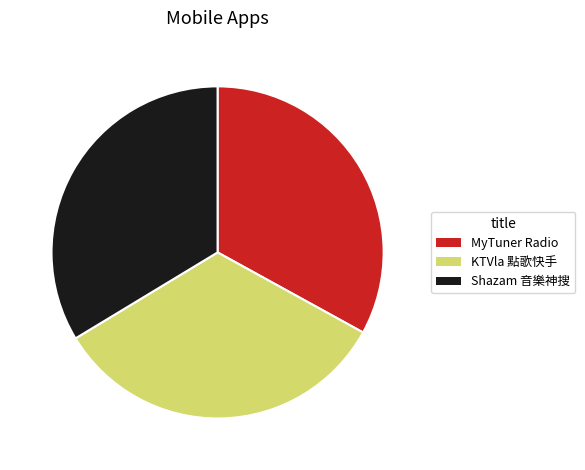

Which has a higher value, Shazam 音樂神搜 or MyTuner Radio?

Shazam 音樂神搜